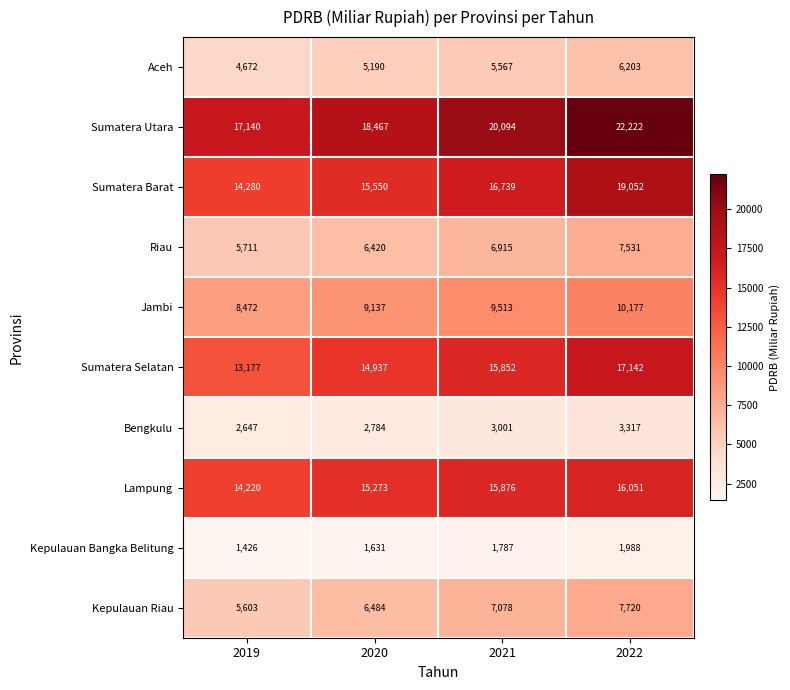

What is the total value across all series at 2021?

102422